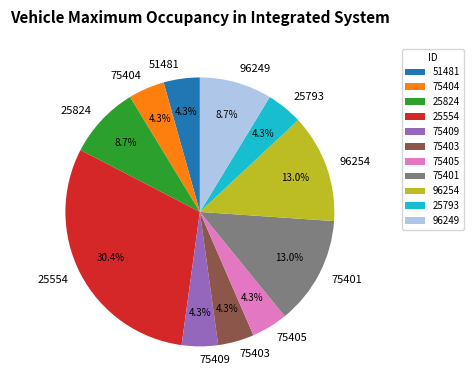

Is 96249 the majority of the pie?

No